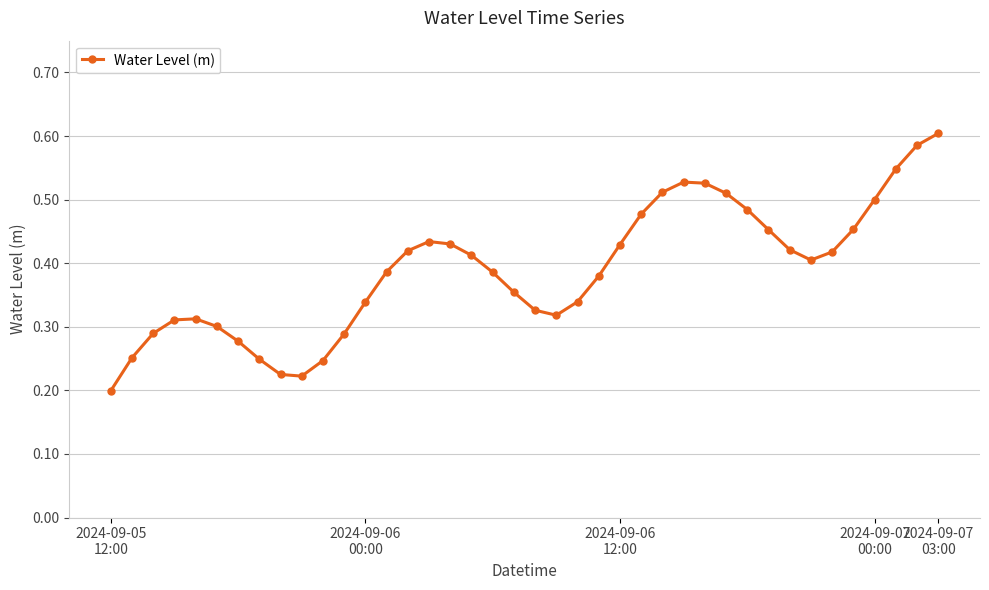

How many values are between 0 and 1?

40